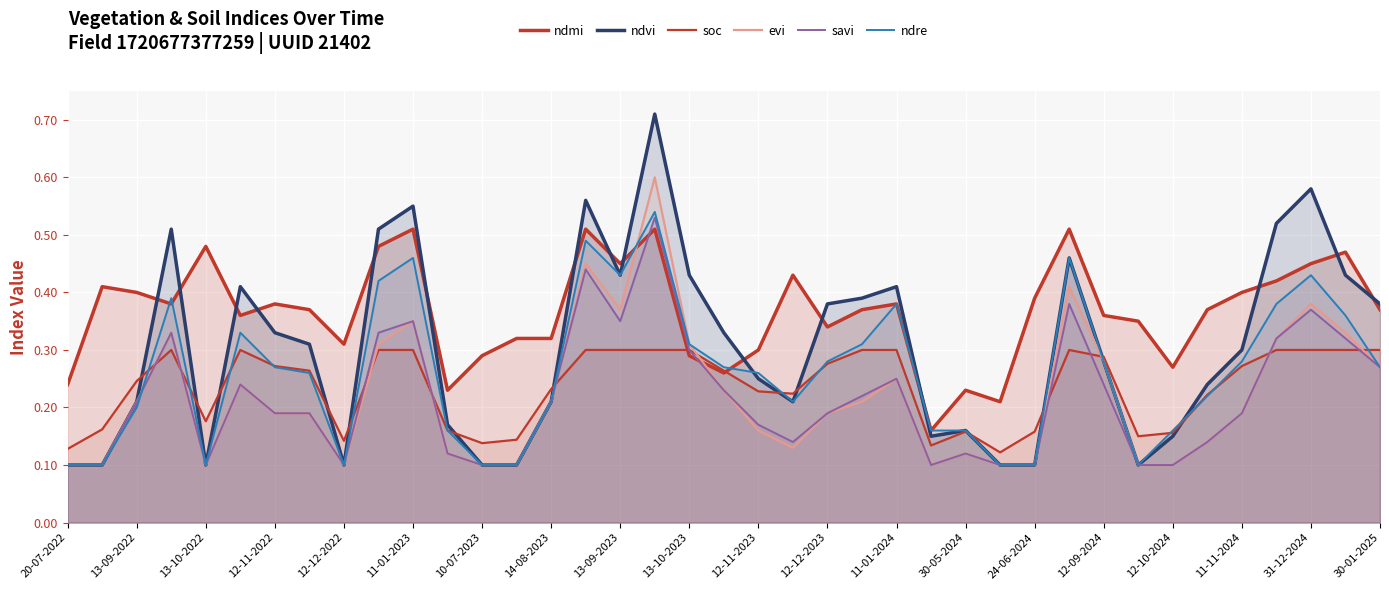

What is the average value of the savi series?

0.2